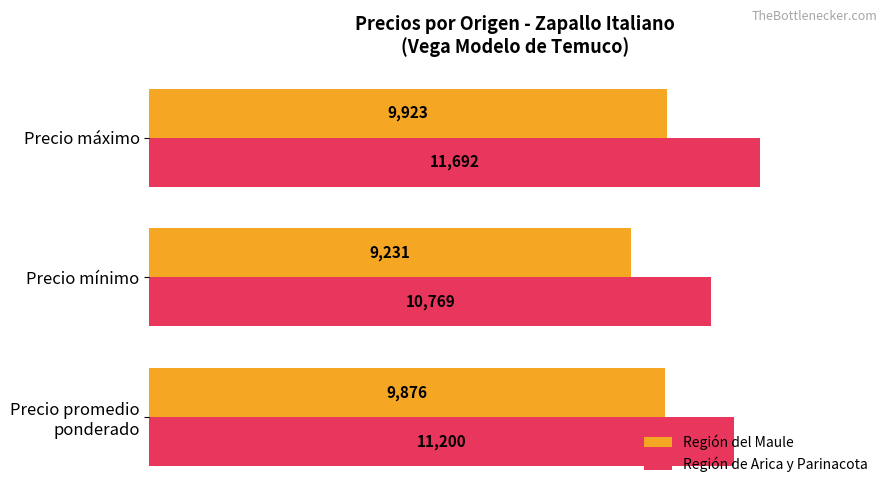

The Región del Maule series shows 15027 at Precio máximo. True or false?

False